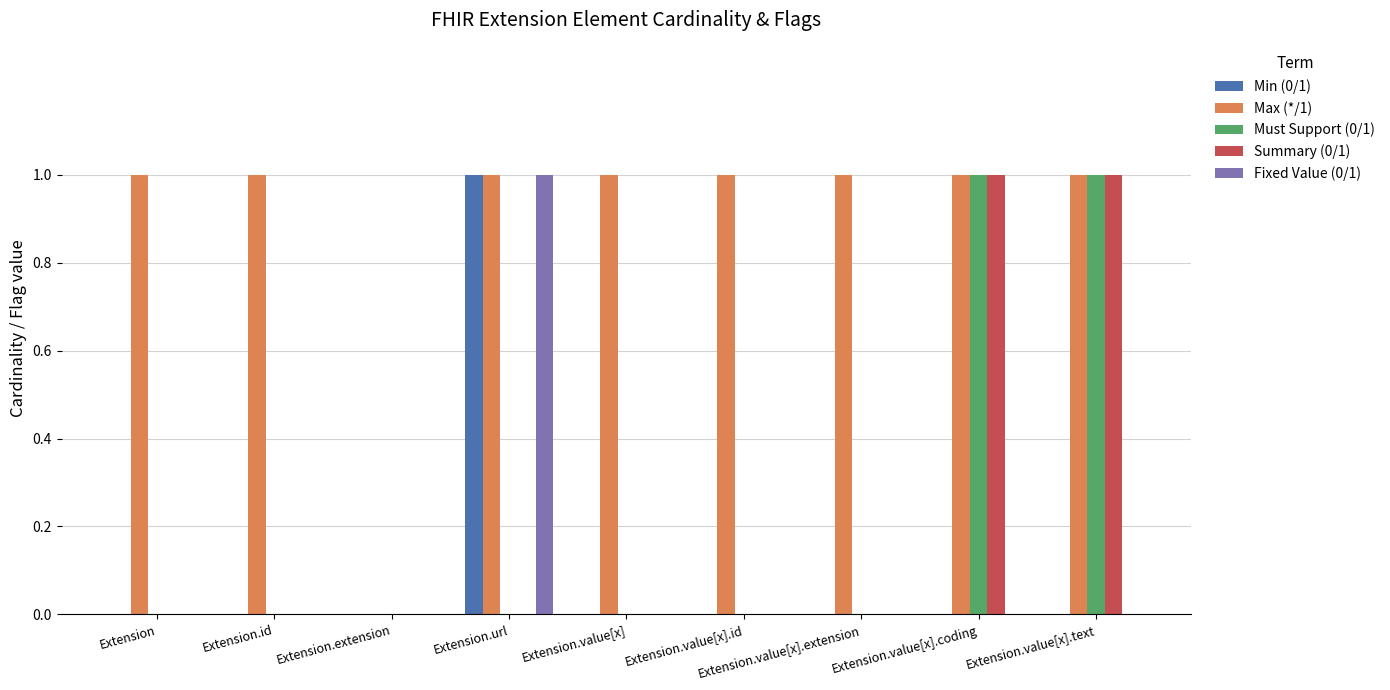

What is the maximum value shown in the chart?

1